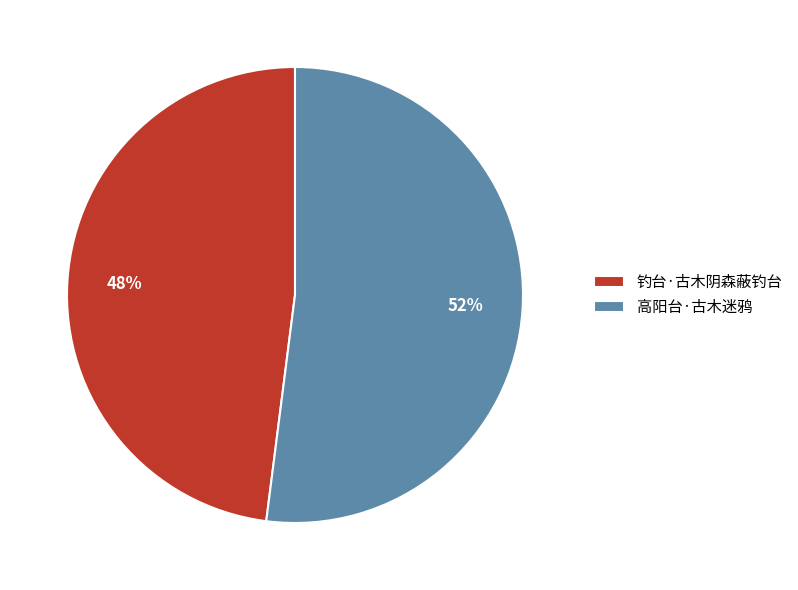

Approximately how many times larger is the value at 高阳台·古木迷鸦 compared to 钓台·古木阴森蔽钓台?

1.1